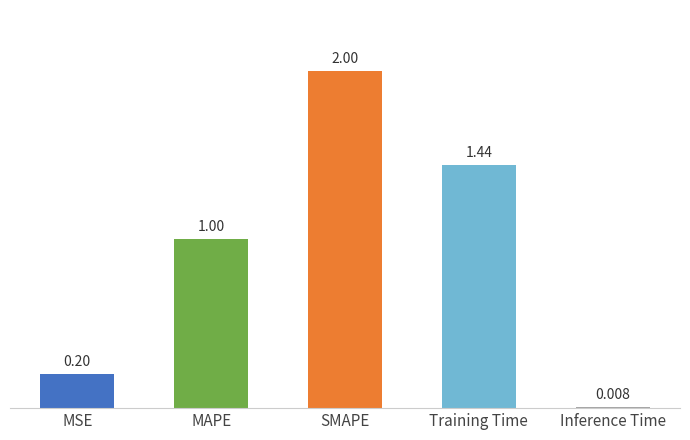

What position from the left is SMAPE?

3